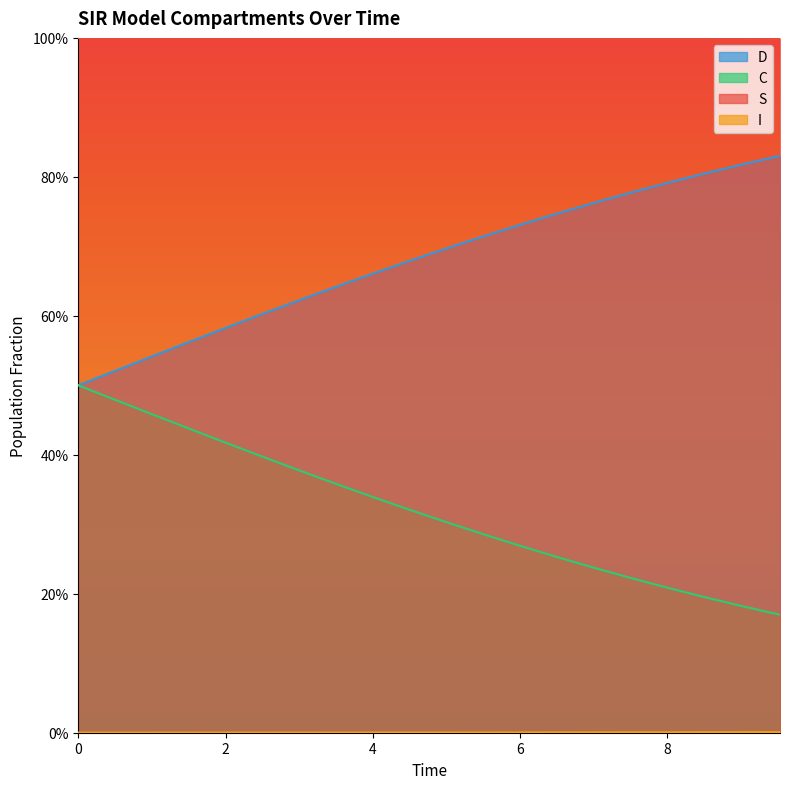

Reading left to right, transcribe all the data shown in this chart.

S: 1.0	1.0	1.0	1.0	1.0	1.0	1.0	1.0	1.0	1.0	1.0	1.0	1.0	1.0	1.0	1.0	1.0	1.0	1.0	1.0
I: 0.0	0.0	0.0	0.0	0.0	0.0	0.0	0.0	0.0	0.0	0.0	0.0	0.0	0.0	0.0	0.0	0.0	0.0	0.0	0.0
C: 0.5	0.5	0.5	0.4	0.4	0.4	0.4	0.4	0.3	0.3	0.3	0.3	0.3	0.3	0.2	0.2	0.2	0.2	0.2	0.2
D: 0.5	0.5	0.5	0.6	0.6	0.6	0.6	0.6	0.7	0.7	0.7	0.7	0.7	0.7	0.8	0.8	0.8	0.8	0.8	0.8